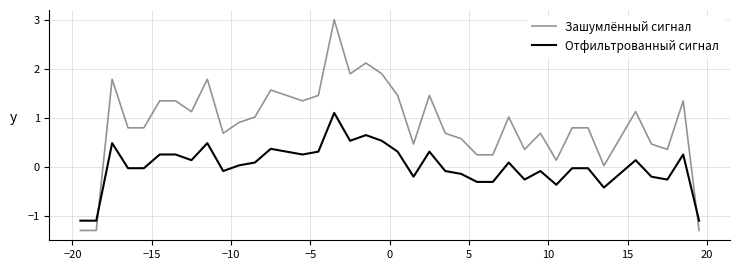

How many times do Зашумлённый сигнал and Отфильтрованный сигнал cross each other?

2